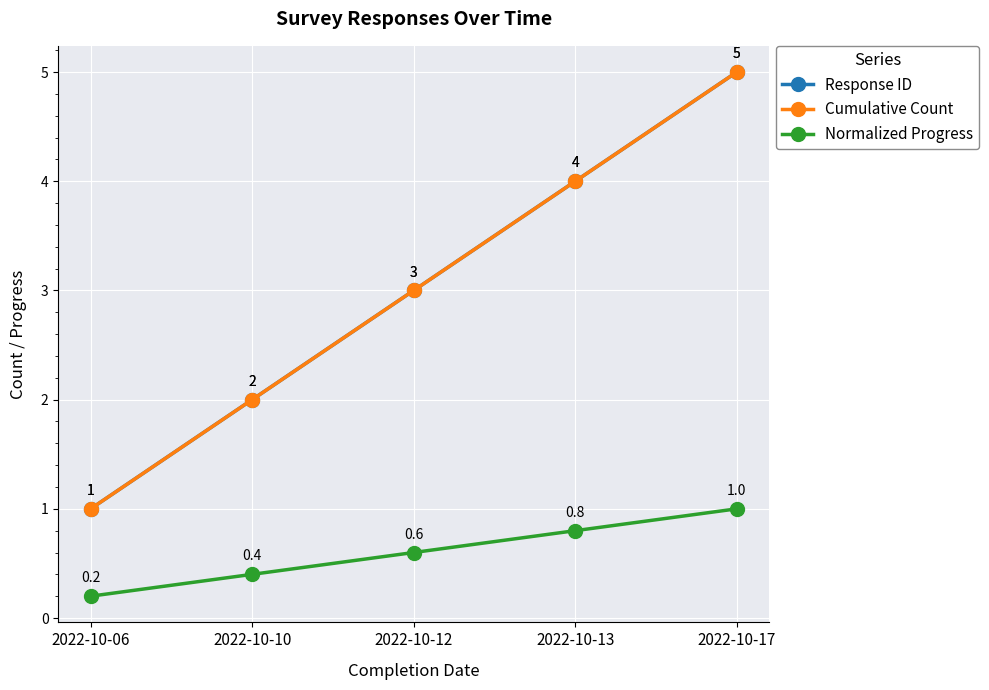

Which series has the largest total across all categories?

Response ID